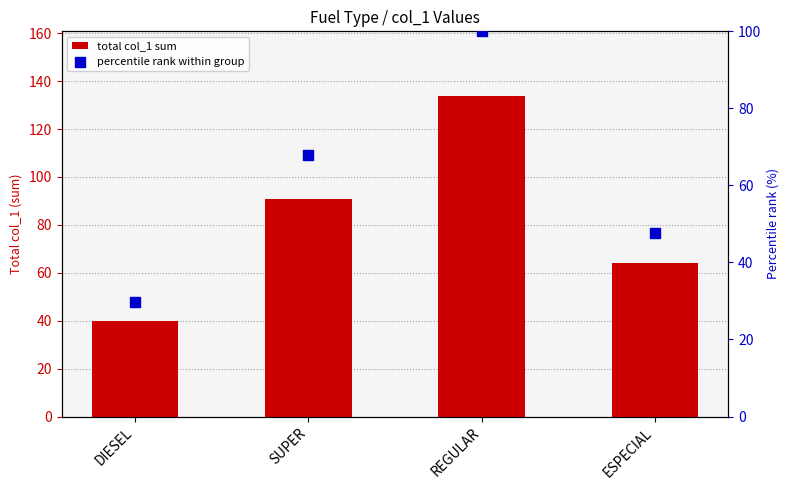

At which category is the sum across all series the highest?

REGULAR